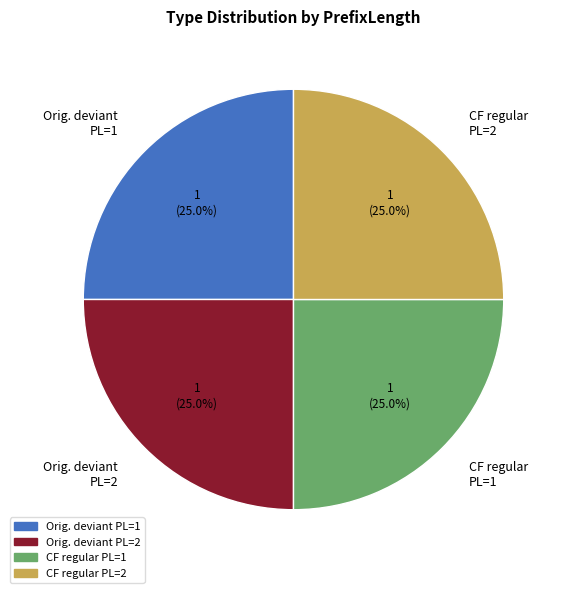

How many slices are in this pie chart?

4